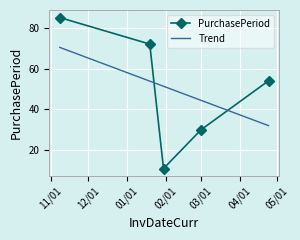

Which series has the largest range (max minus min)?

PurchasePeriod